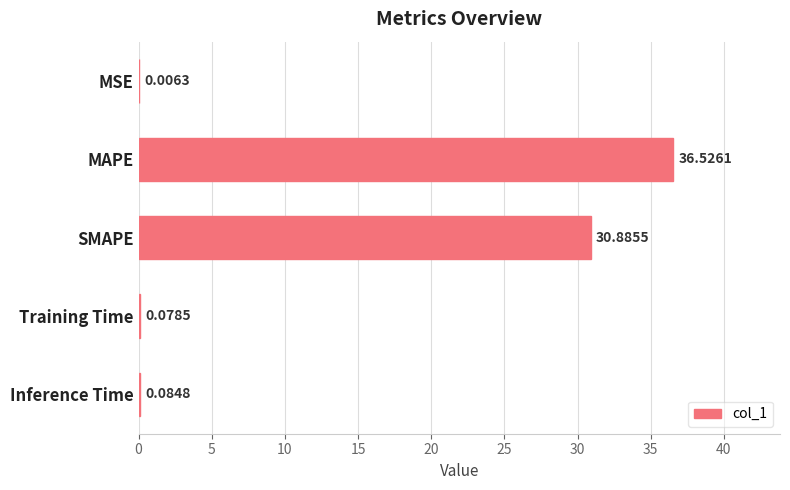

At which label is the value closest to 18?

SMAPE